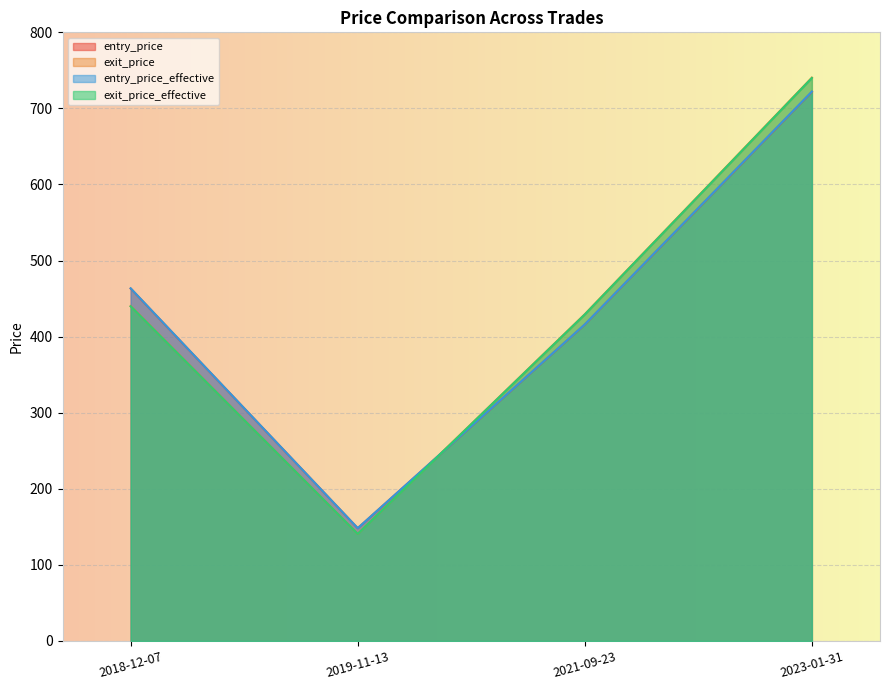

How many lines are shown in the chart?

4